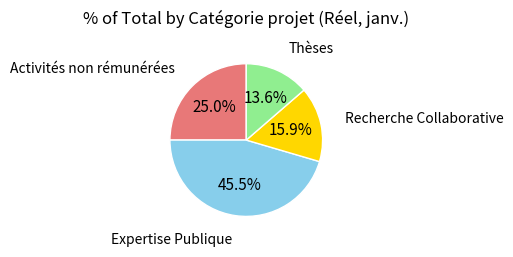

Is there any slice that represents more than half of the pie?

No